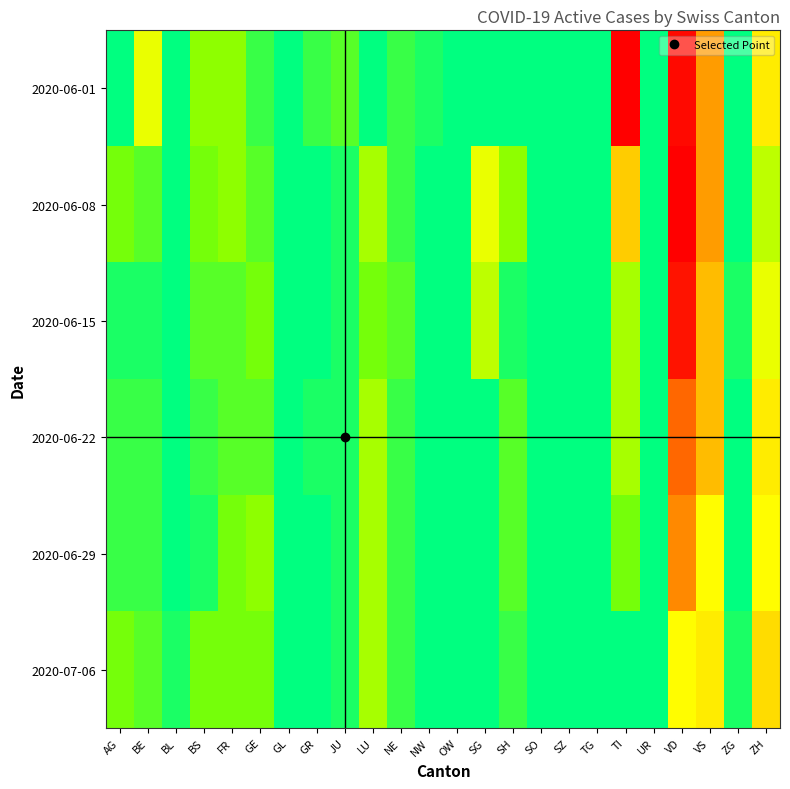

Between BS and VD, which is larger?

VD